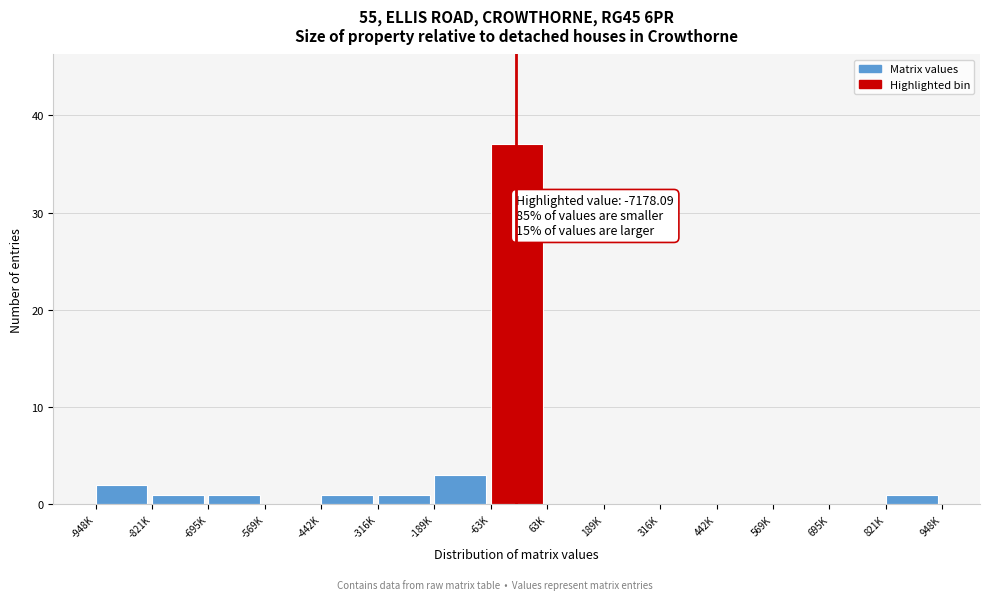

Reading right to left, transcribe all the data shown in this chart.

821K=1	695K=0	569K=0	442K=0	316K=0	189K=0	63K=0	-63K=37	-189K=3	-316K=1	-442K=1	-569K=0	-695K=1	-821K=1	-948K=2